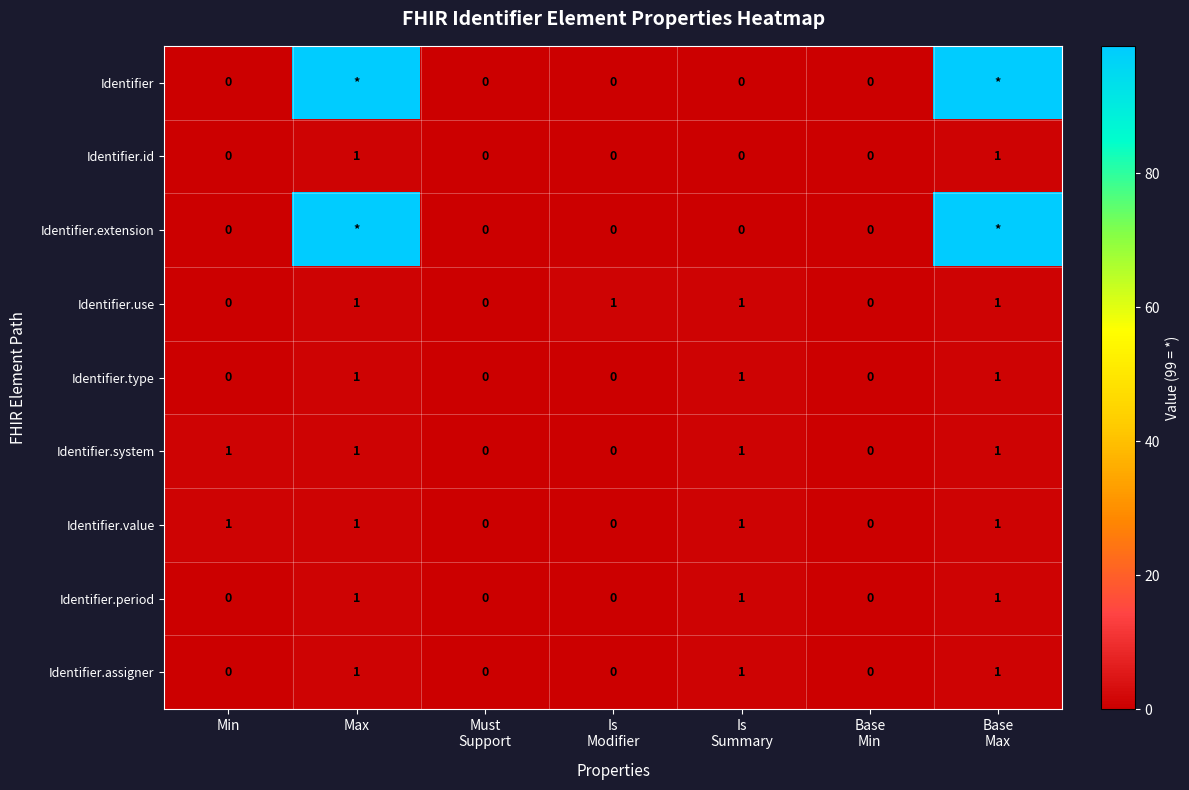

How many distinct data groups are displayed?

9